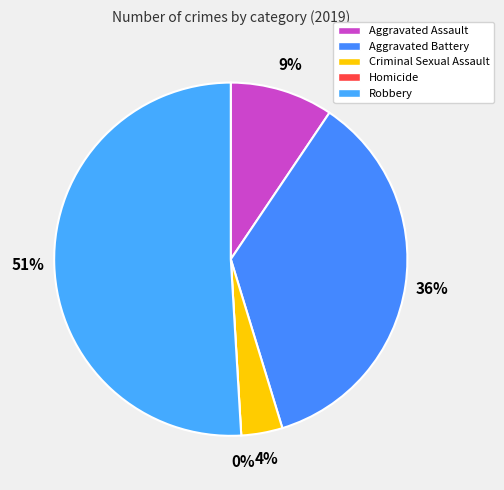

Is it true that Homicide is 0% of the pie?

True